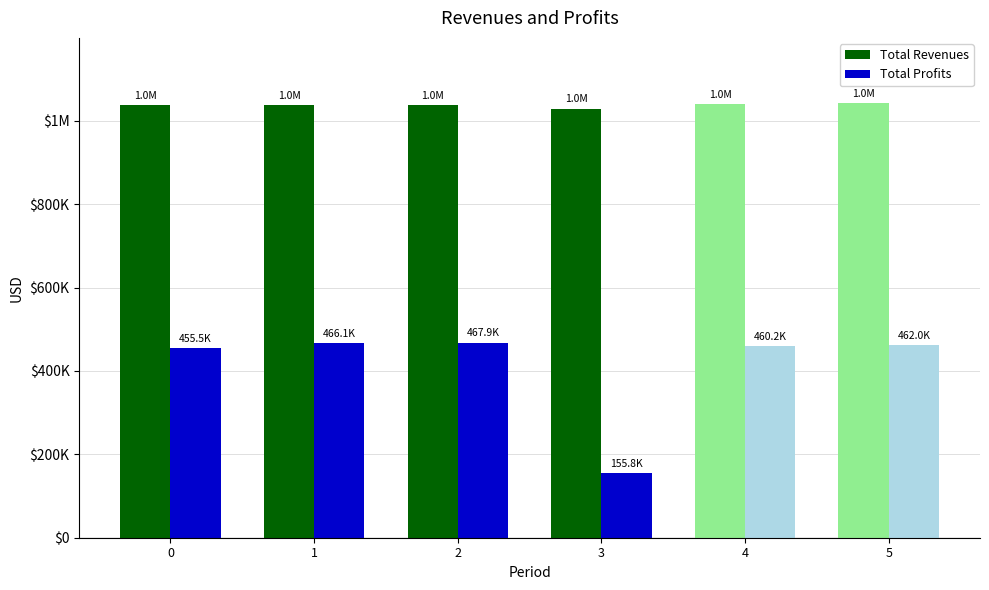

List the labels in order of Total Profits value, largest first.

2, 1, 5, 4, 0, 3